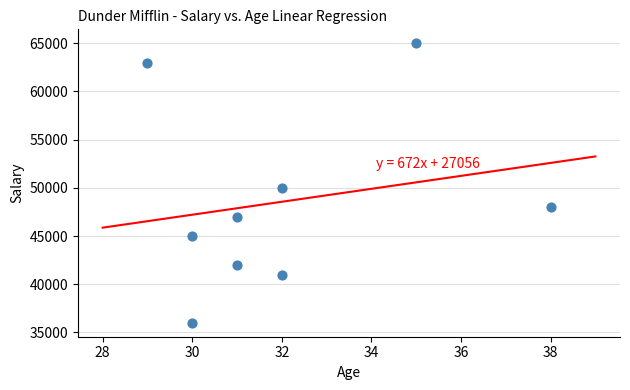

What Y value in the scatter plot is closest to 50500?

50000